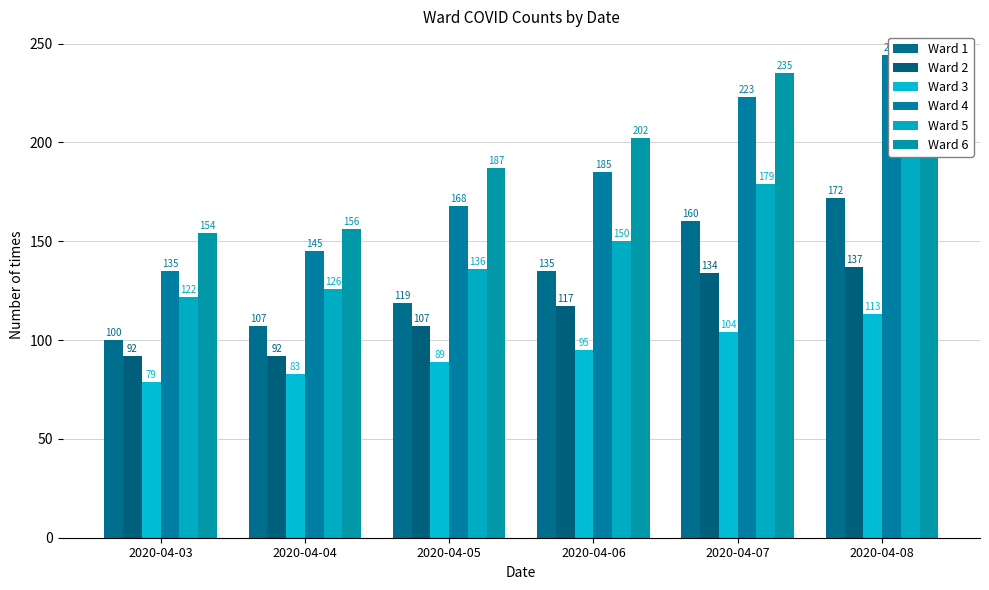

At which category does the chart reach its peak across all series?

2020-04-08